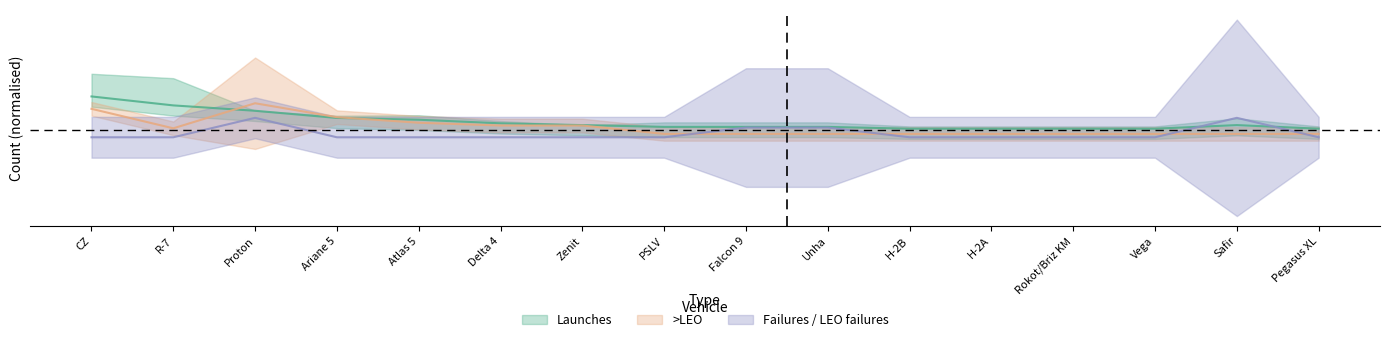

In Failures, how many points are higher than both neighbors (excluding endpoints)?

2